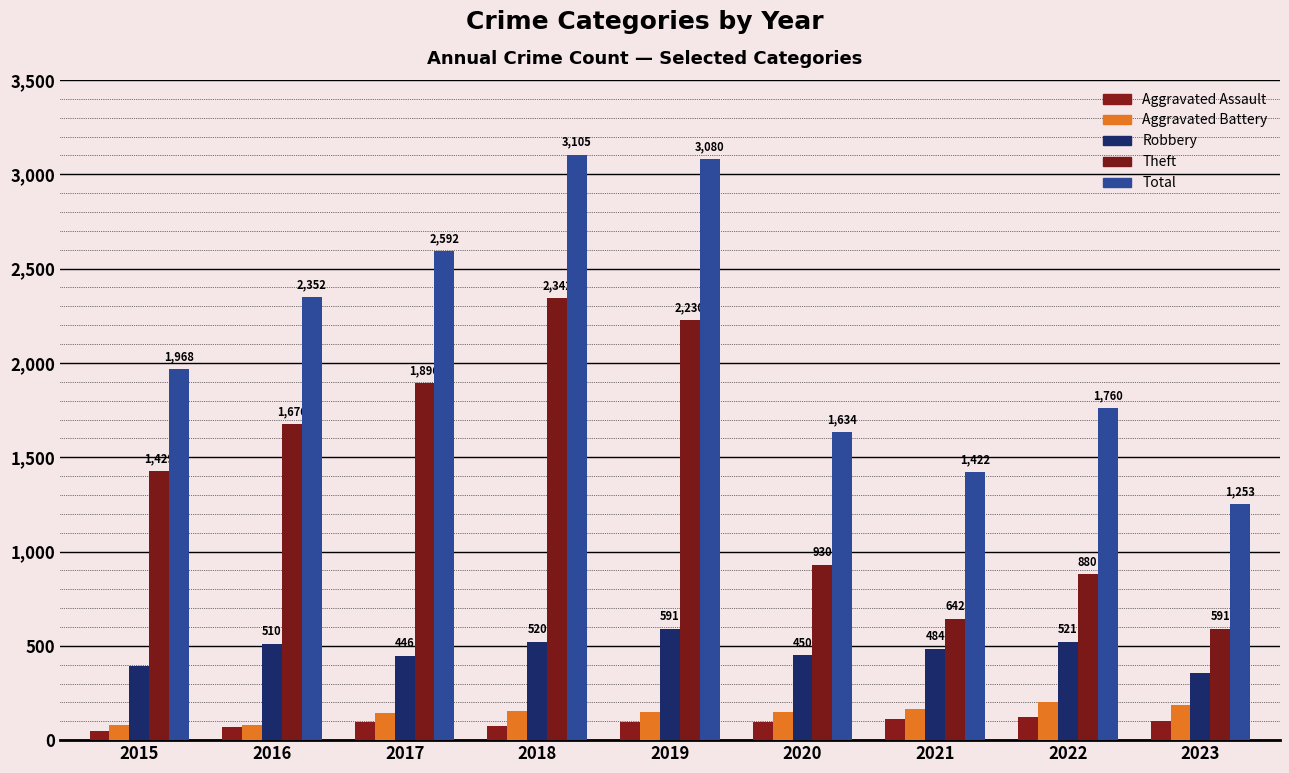

What are all the series names shown in the legend?

Aggravated Assault, Aggravated Battery, Robbery, Theft, Total